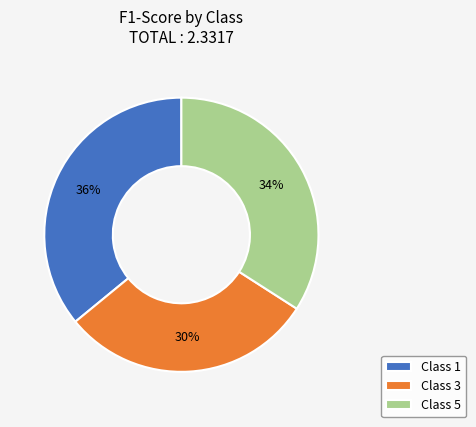

How many segments does this pie chart have?

3